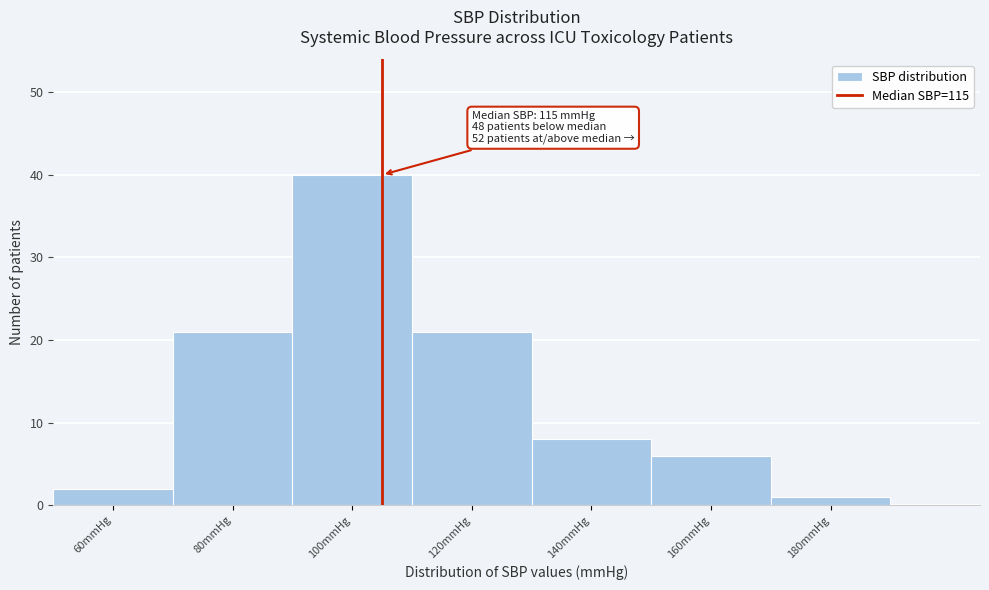

Reading left to right, transcribe all the data shown in this chart.

2	21	40	21	8	6	1